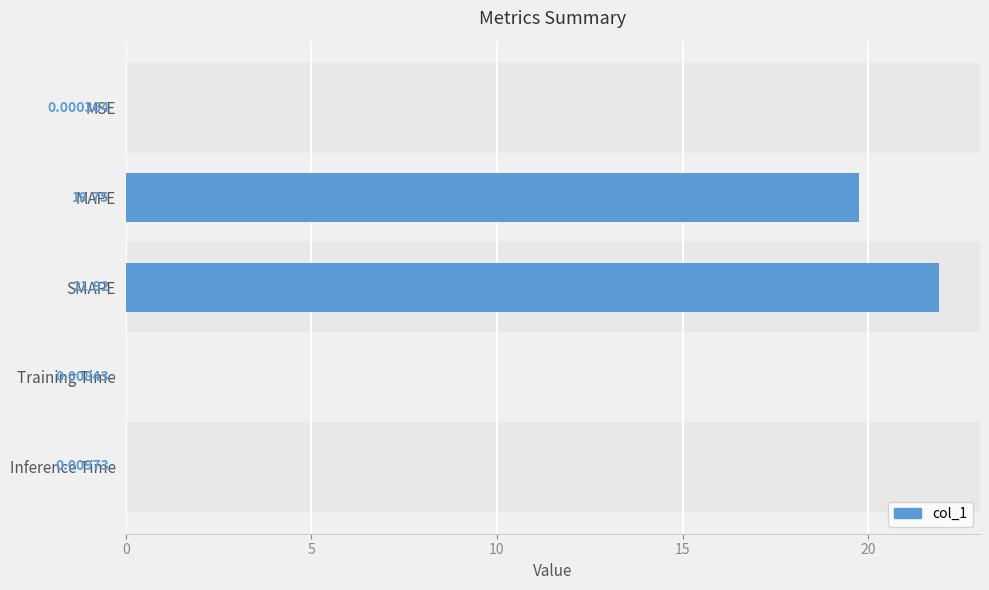

What is the change in value from MAPE to SMAPE?

+2.2